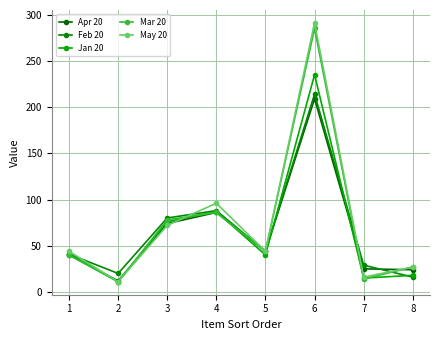

What is the value of the Mar 20 point at the 5th from the left?

44